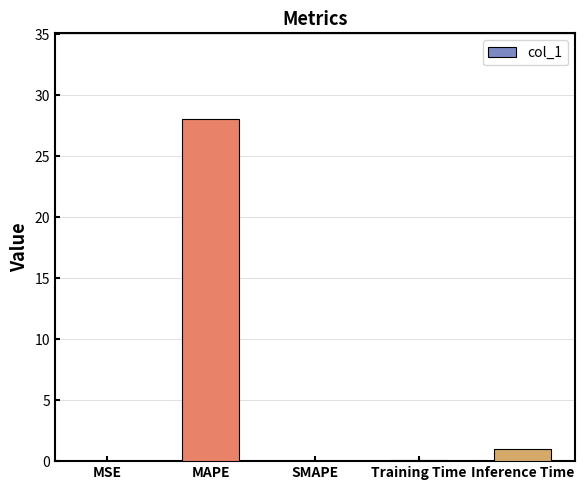

What is the sum of the values at MAPE and Inference Time?

29.1